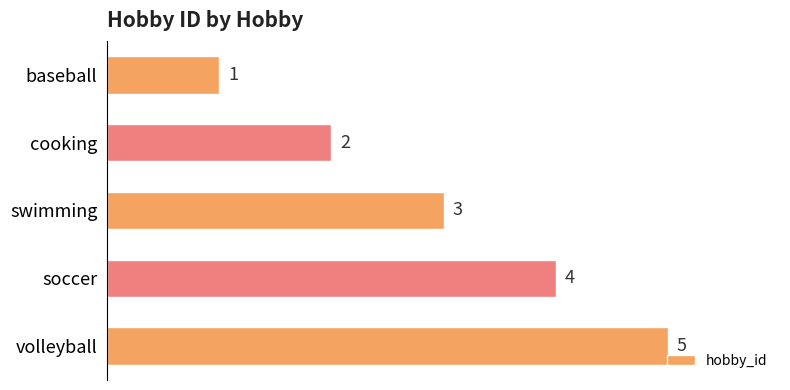

What position from the bottom is swimming?

3